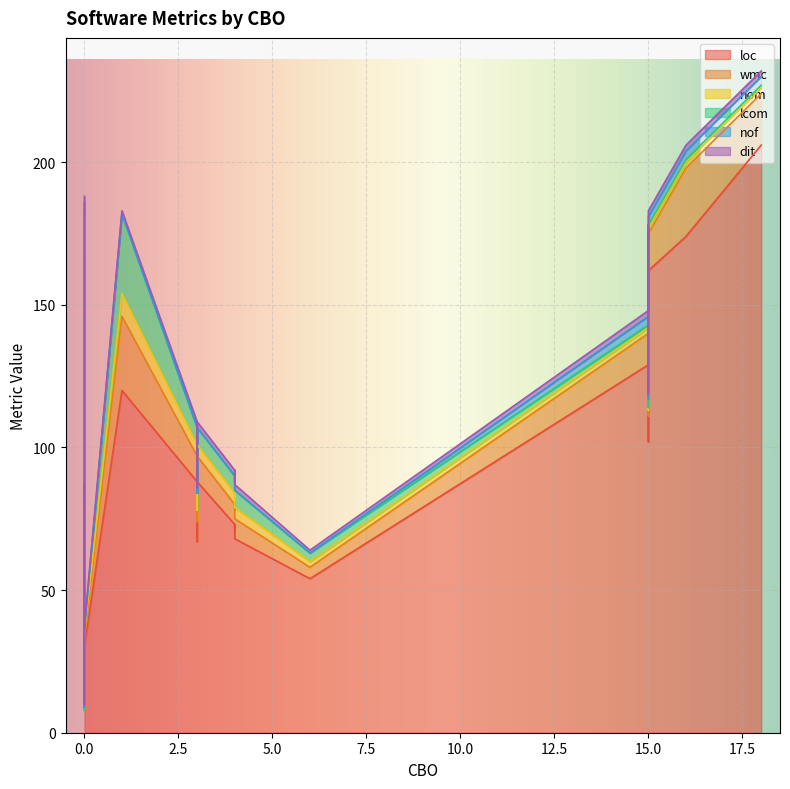

How many interior local valleys does the nom series have?

7